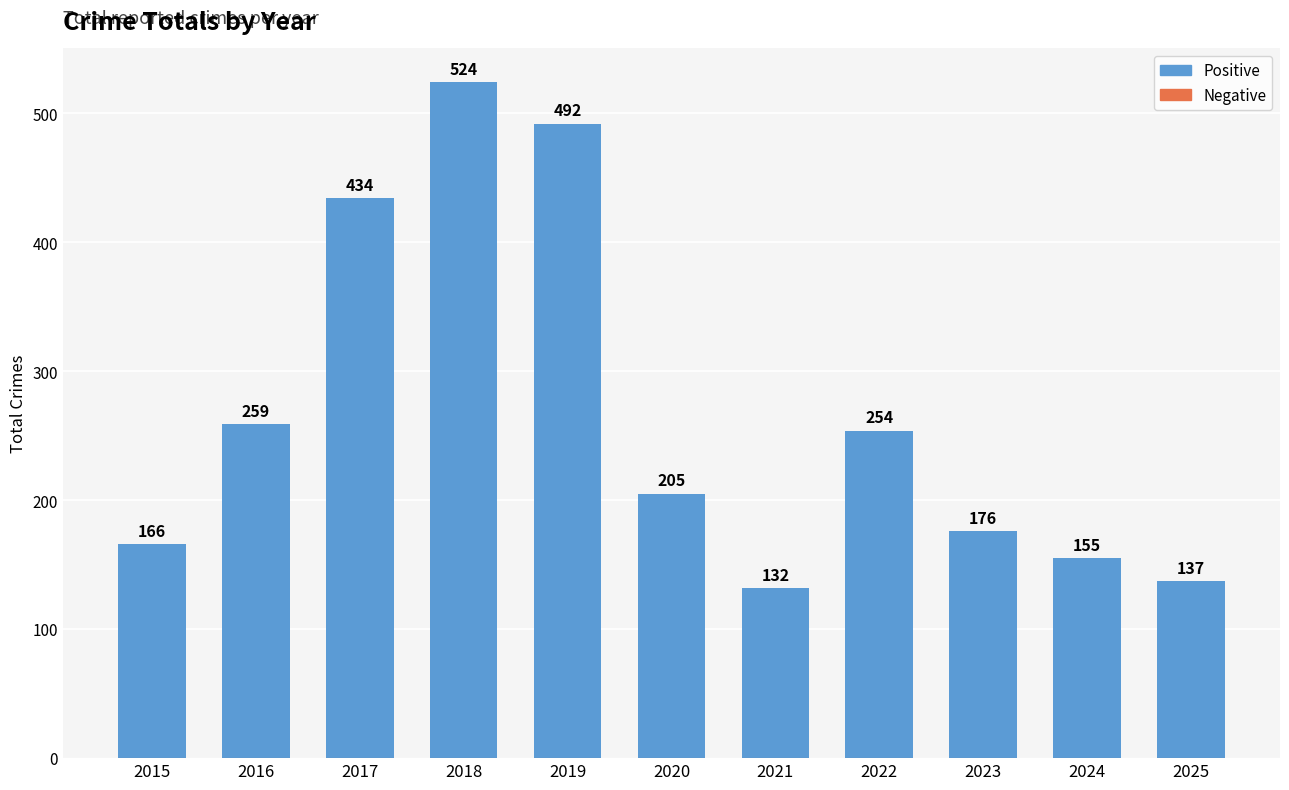

Approximately how many times larger is the value at 2020 compared to 2022?

0.8